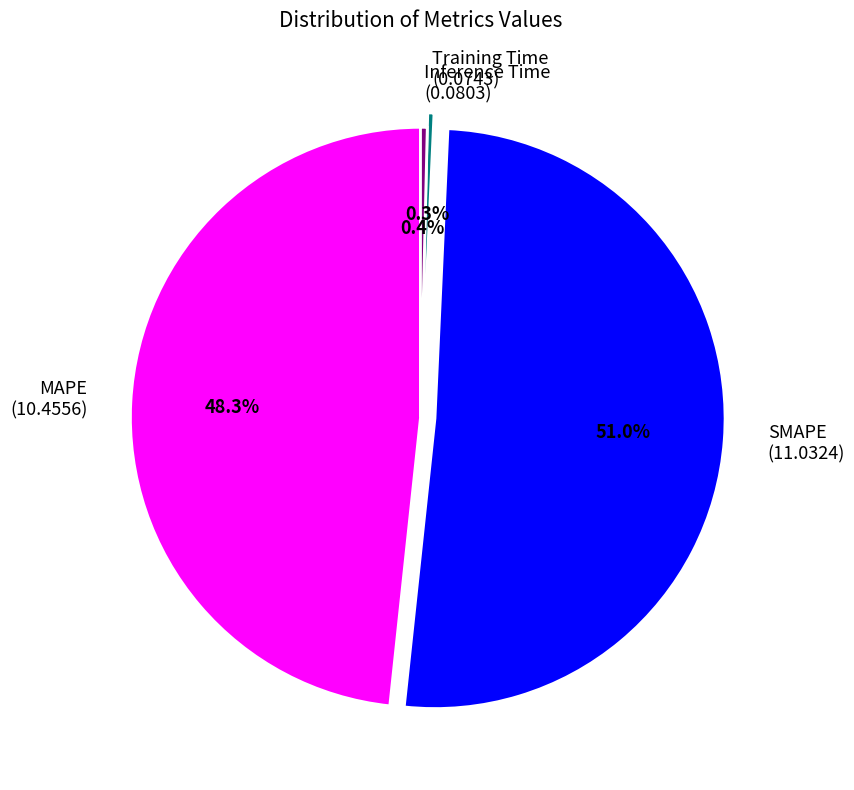

To the nearest percent, what percentage of the pie is MAPE?

48%